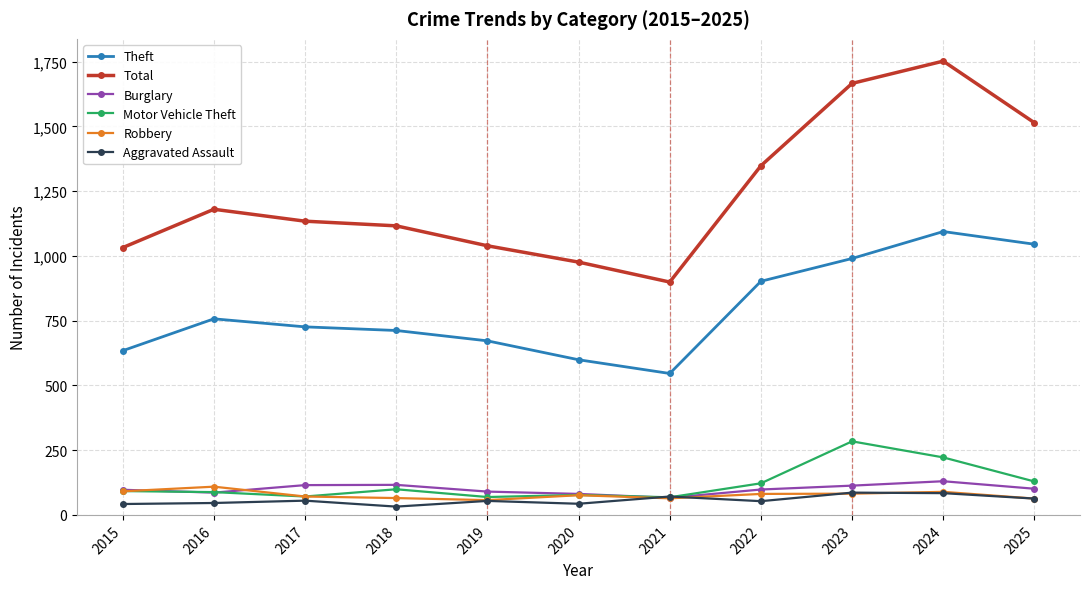

True or false: Aggravated Assault and Theft cross at least once.

False